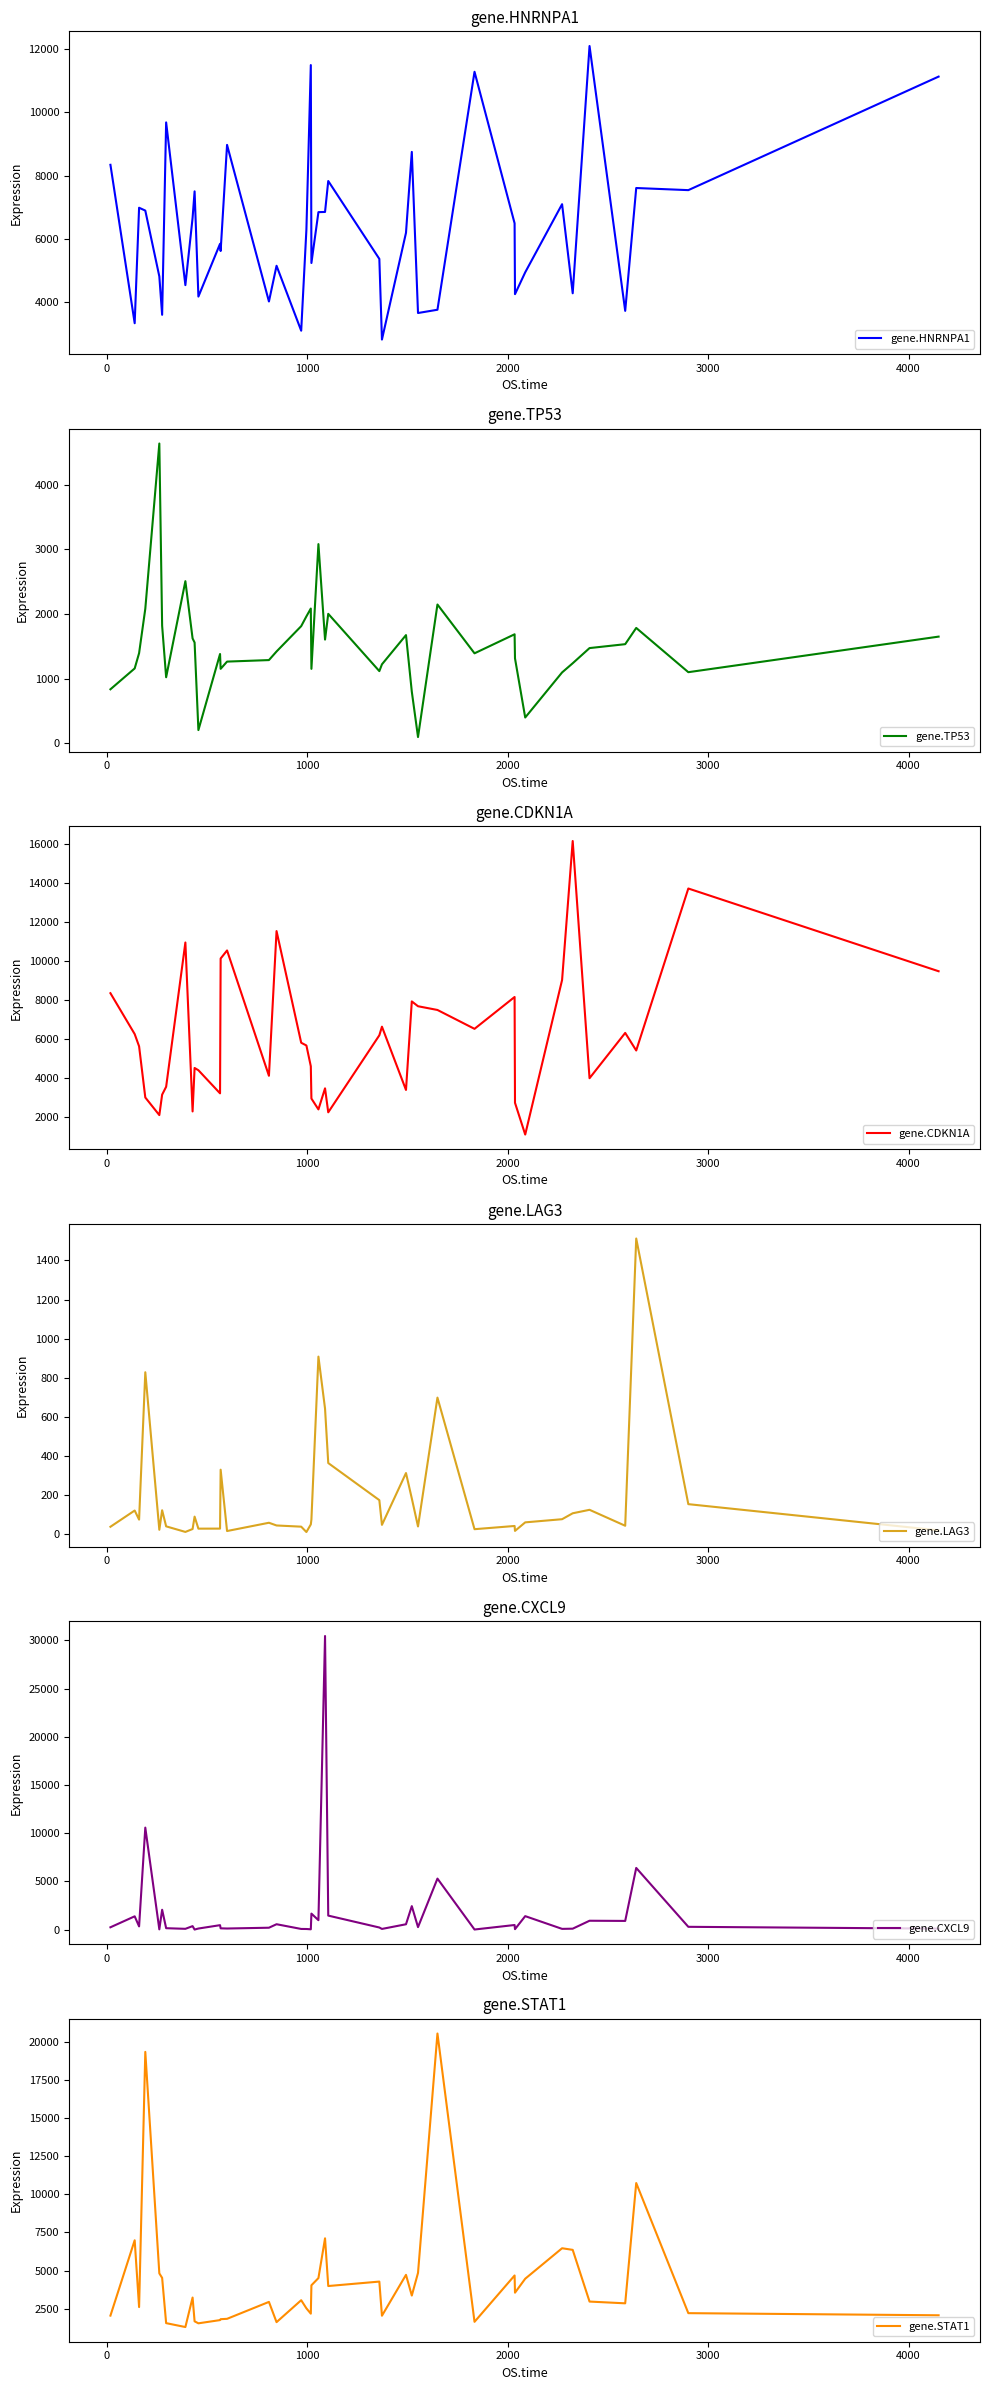

Does the chart have visible grid lines?

No